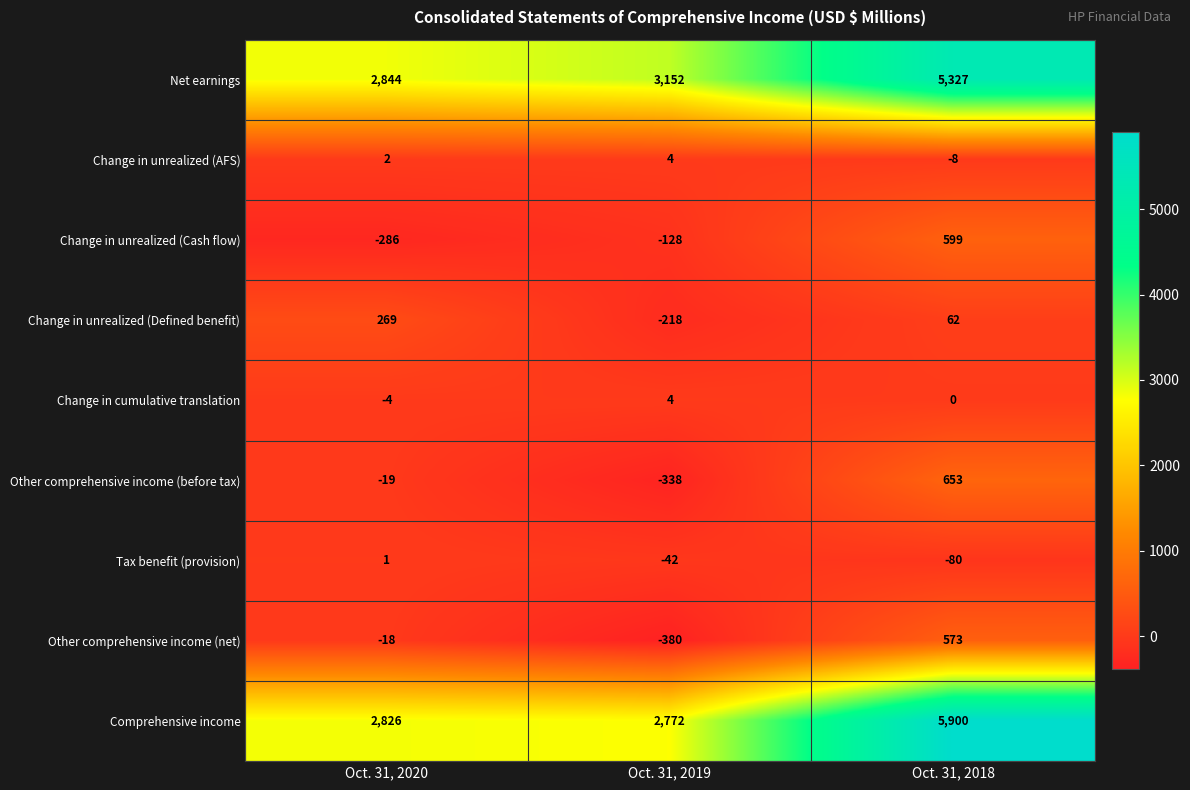

What is the smallest value displayed?

-380